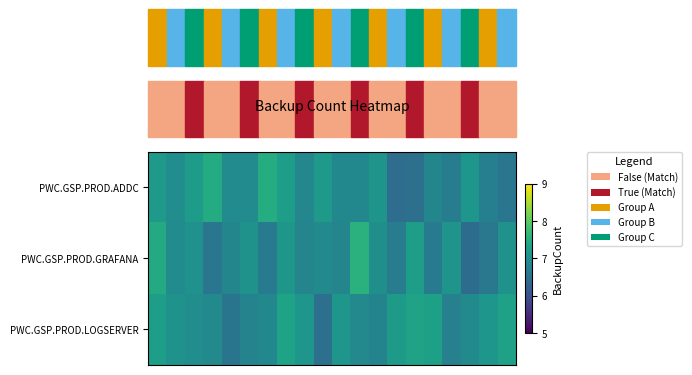

Reading right to left, extract all data points from this chart.

PWC.GSP.PROD.ADDC: 6.6	6.7	7.1	6.7	6.8	6.5	6.4	7.1	6.9	6.9	7.2	6.9	7.2	7.5	6.9	6.9	7.5	7.2	7.0	7.1
PWC.GSP.PROD.GRAFANA: 7.1	6.6	6.4	7.1	6.6	7.2	6.7	7.0	7.6	6.8	6.9	6.8	7.1	6.7	7.0	6.8	6.6	7.0	6.9	7.4
PWC.GSP.PROD.LOGSERVER: 7.3	7.1	6.9	6.7	7.3	7.3	7.2	6.8	6.9	7.1	6.5	7.1	7.3	6.9	6.8	6.6	6.9	7.0	7.1	7.2